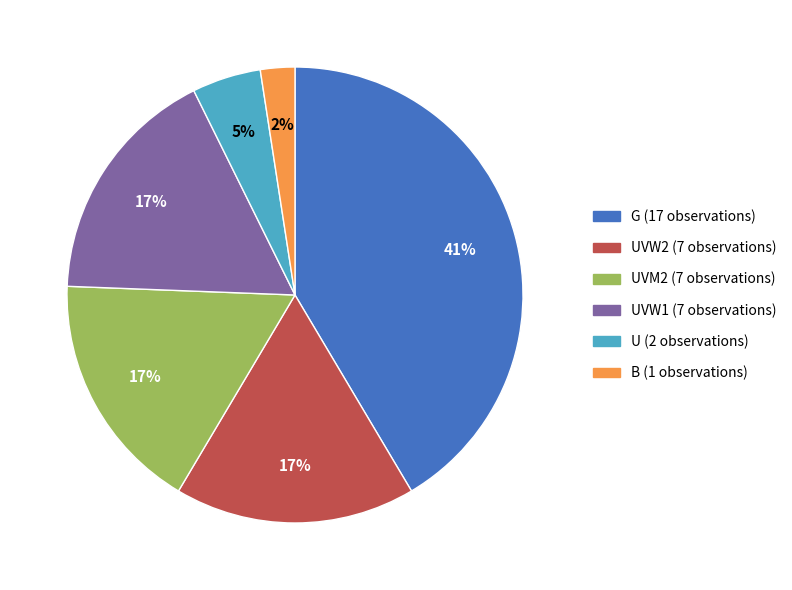

To the nearest percent, what is the difference between the largest and smallest slice percentages?

39%